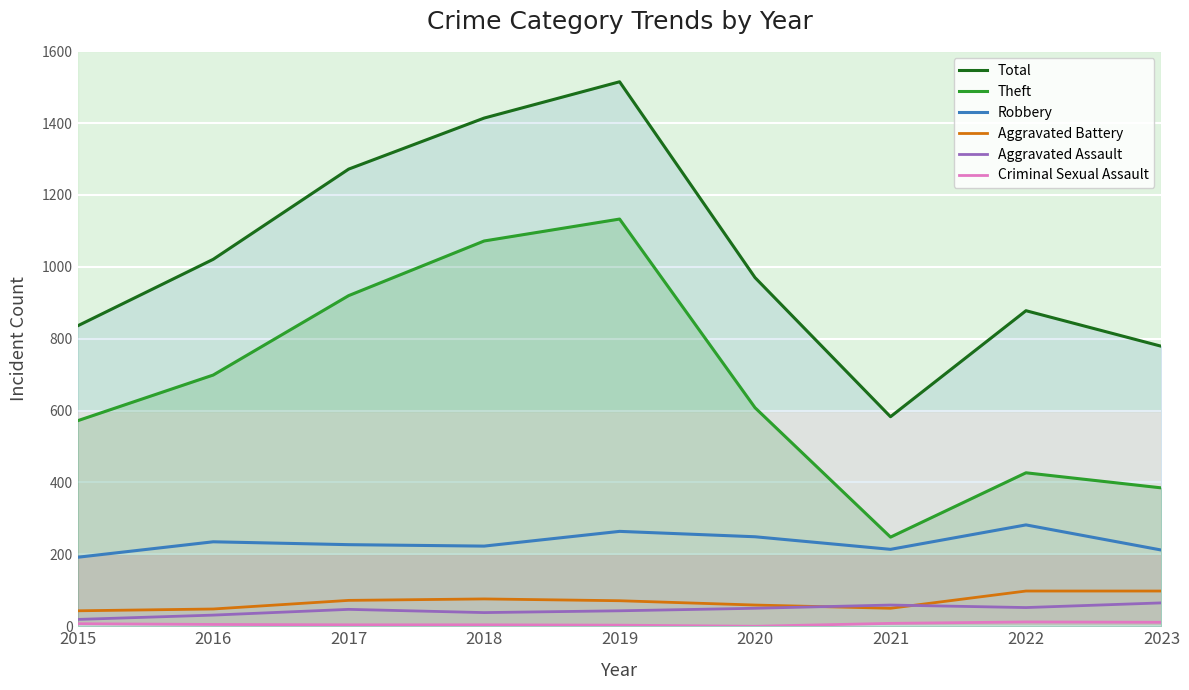

What is the average value of the Total series?

1030